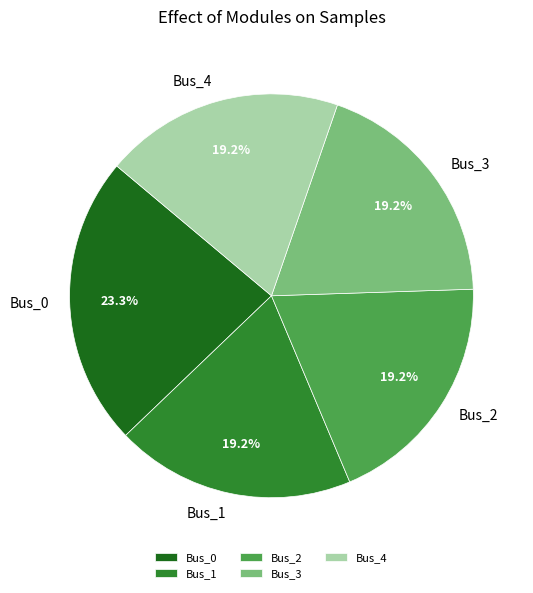

True or false: Bus_1 accounts for 32% of the total.

False